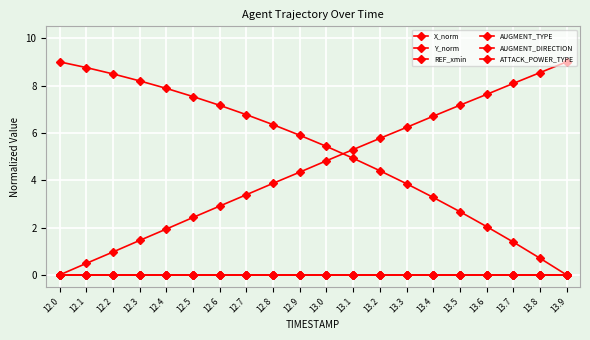

Does the chart have visible grid lines?

Yes